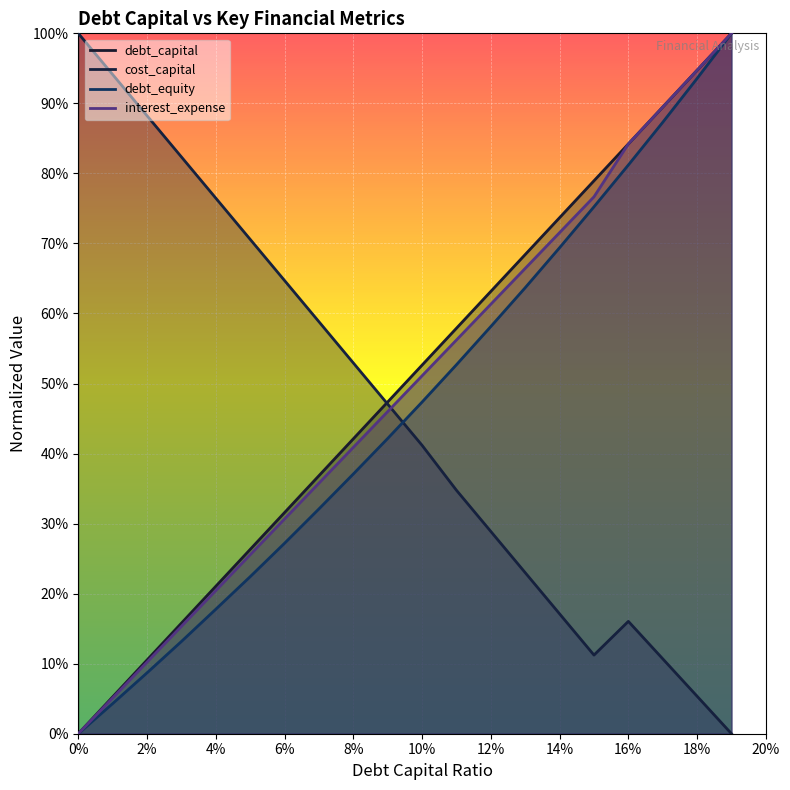

What is the average value of the debt_equity series?

0.5